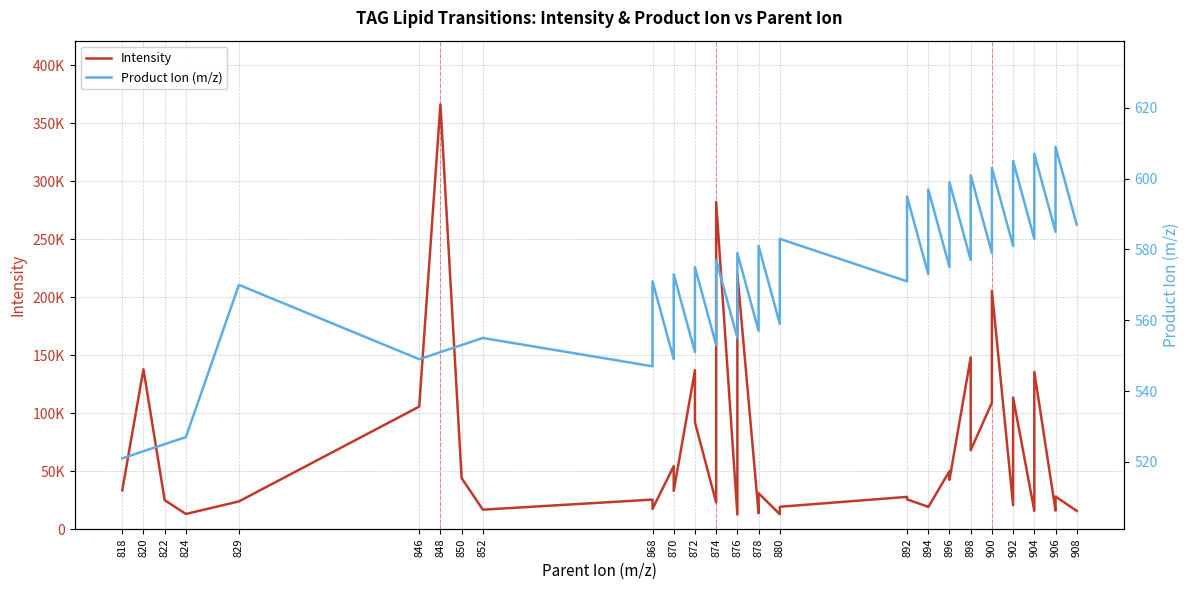

What is the difference between the maximum and minimum values in the Product Ion (m/z) series?

88.0